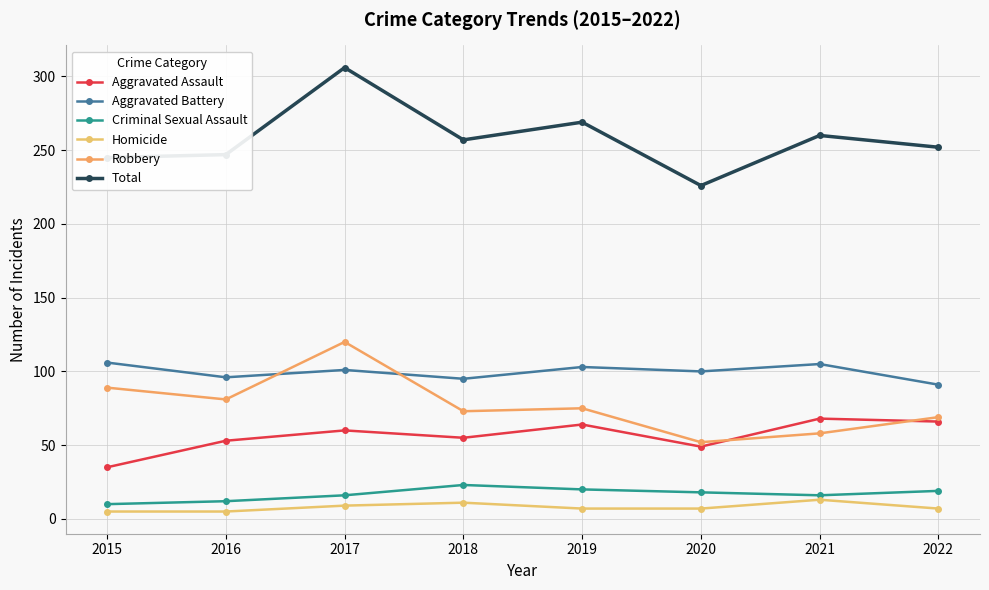

What is the difference between the second highest and minimum values in the Aggravated Battery series?

14